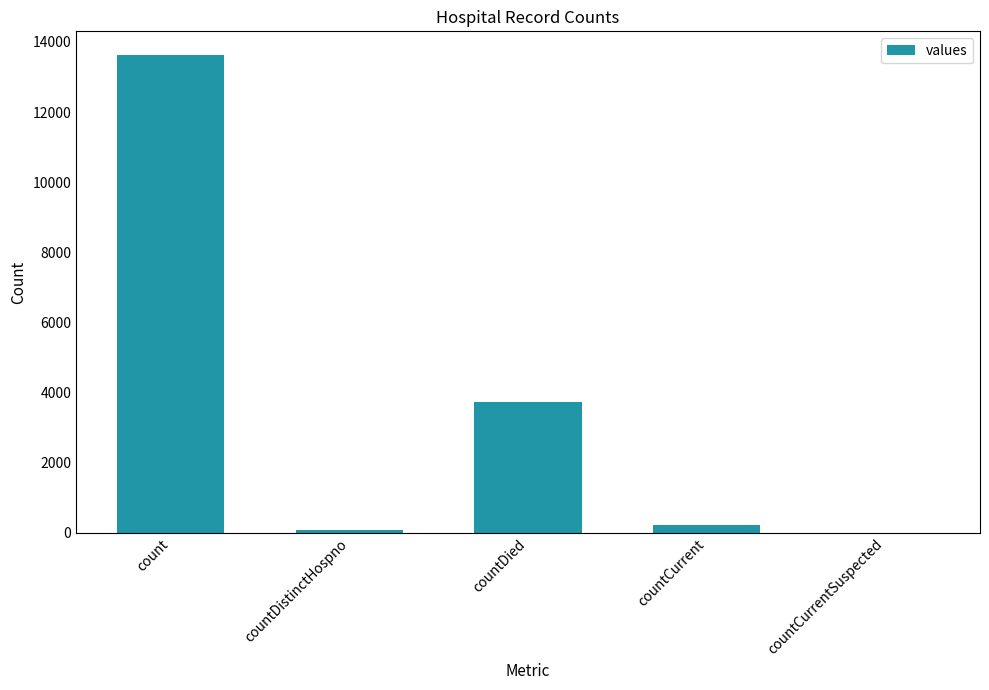

Reading left to right, list all the values displayed in this chart.

count=13623	countDistinctHospno=74	countDied=3732	countCurrent=216	countCurrentSuspected=0